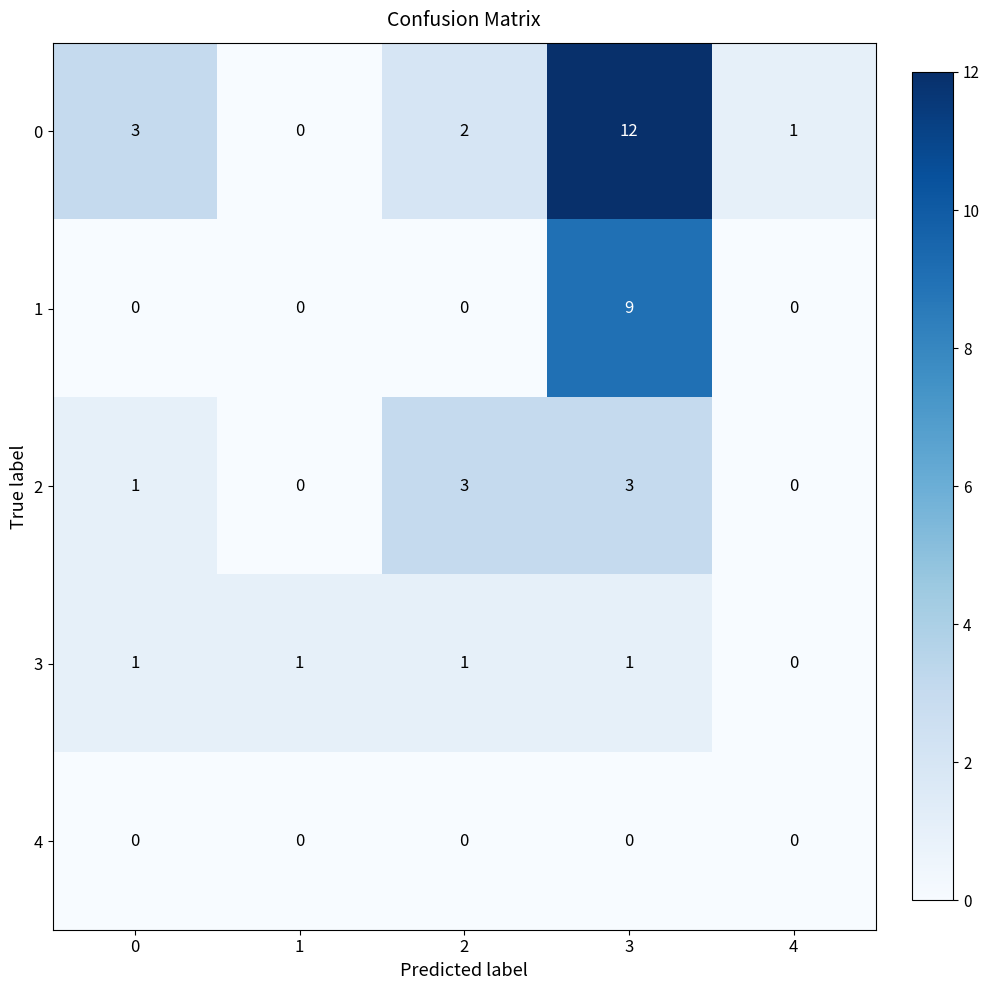

At 3, list the series in order from smallest to largest.

4, 3, 2, 1, 0